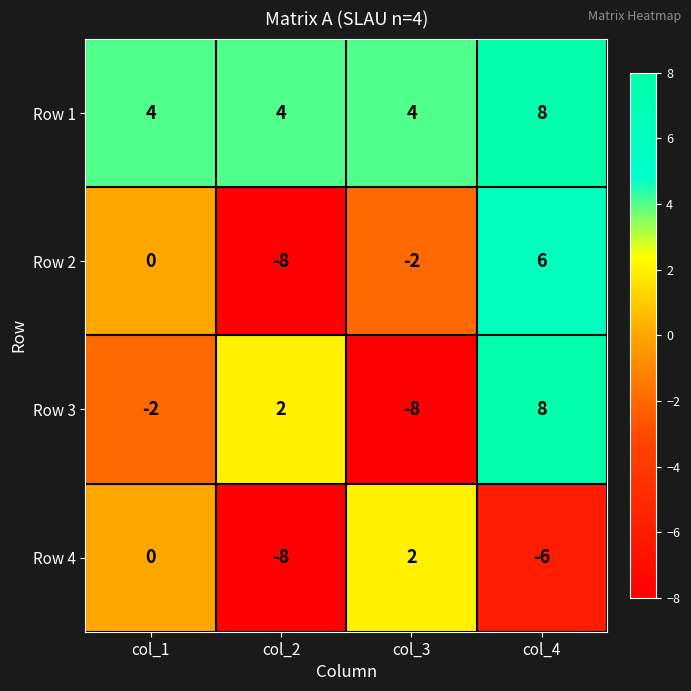

Reading left to right, transcribe all the data shown in this chart.

Row 1: 4	4	4	8
Row 2: 0	-8	-2	6
Row 3: -2	2	-8	8
Row 4: 0	-8	2	-6